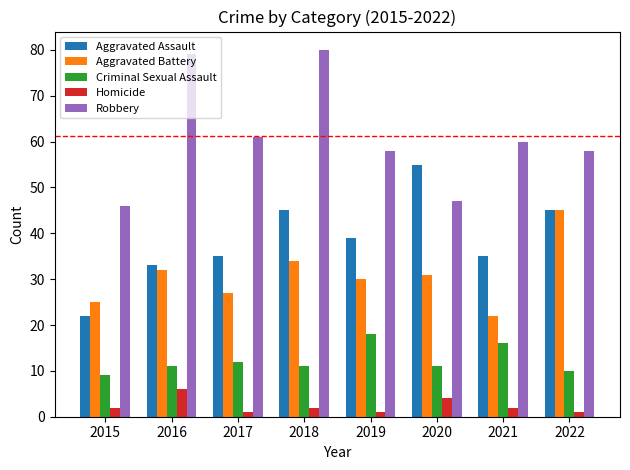

How many data points in Robbery are less than 60?

4